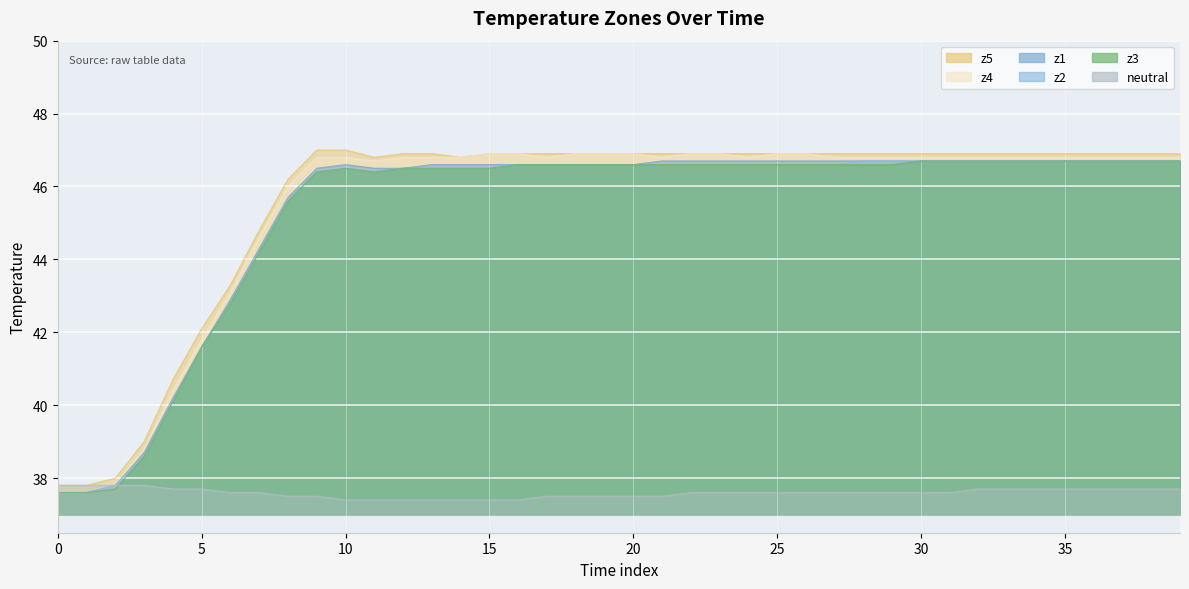

What is the total value across all series at 39?

271.5